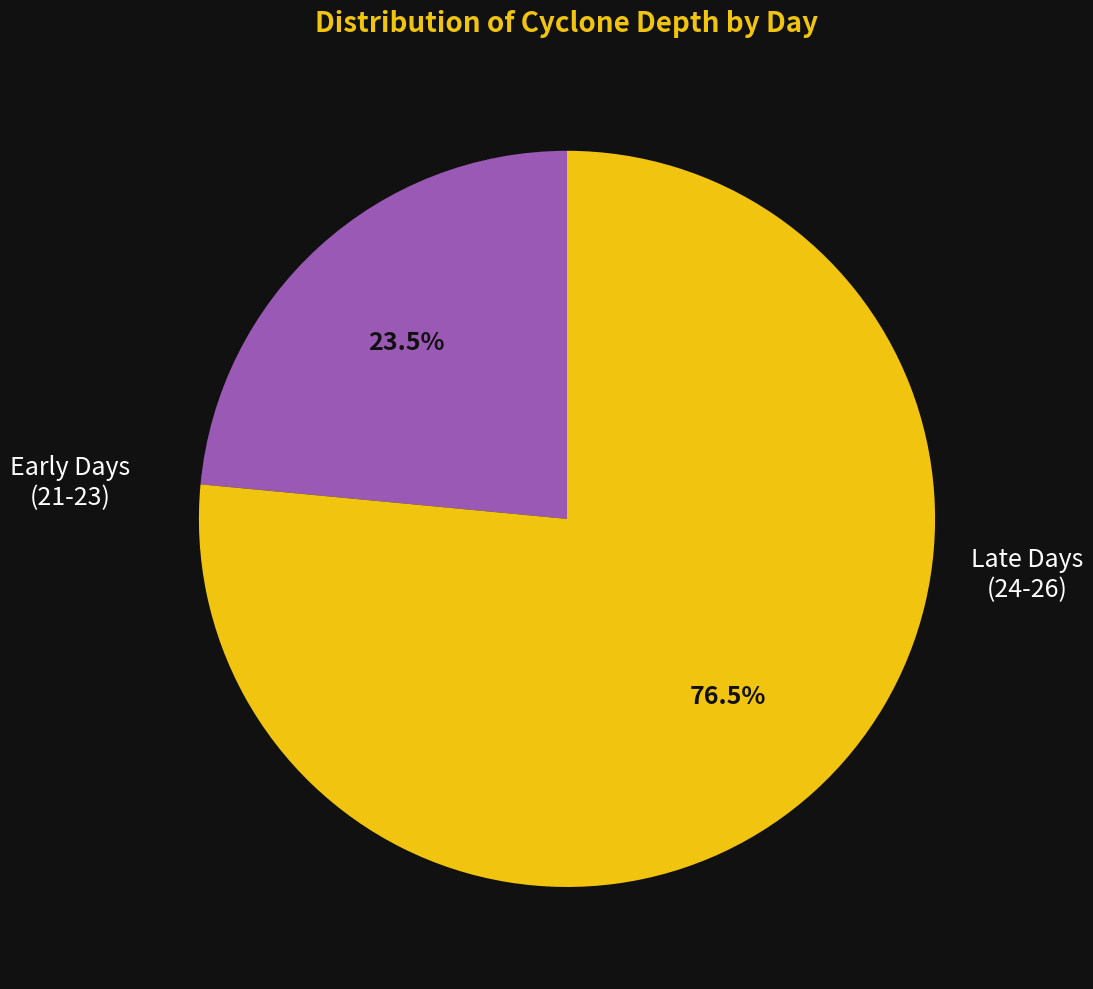

Does any single category account for the majority?

Yes